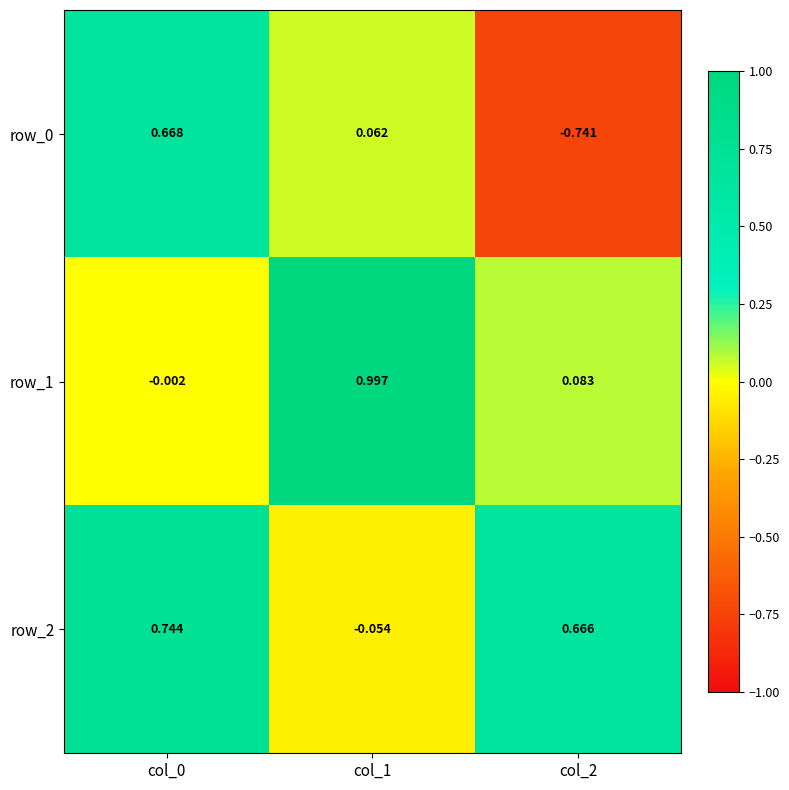

How many values in the row_2 series are below 0?

1